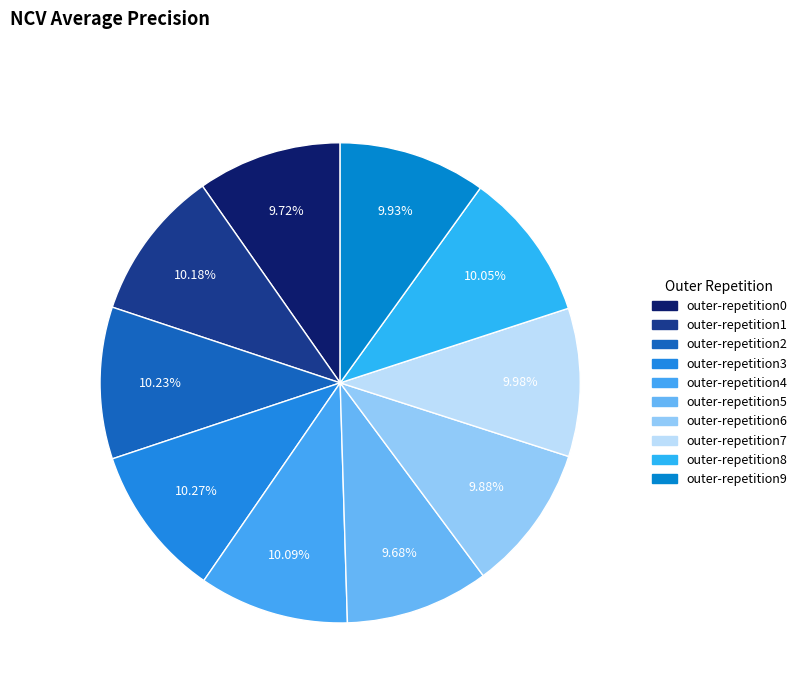

Rank the categories by value from lowest to highest.

outer-repetition5, outer-repetition0, outer-repetition6, outer-repetition9, outer-repetition7, outer-repetition8, outer-repetition4, outer-repetition1, outer-repetition2, outer-repetition3